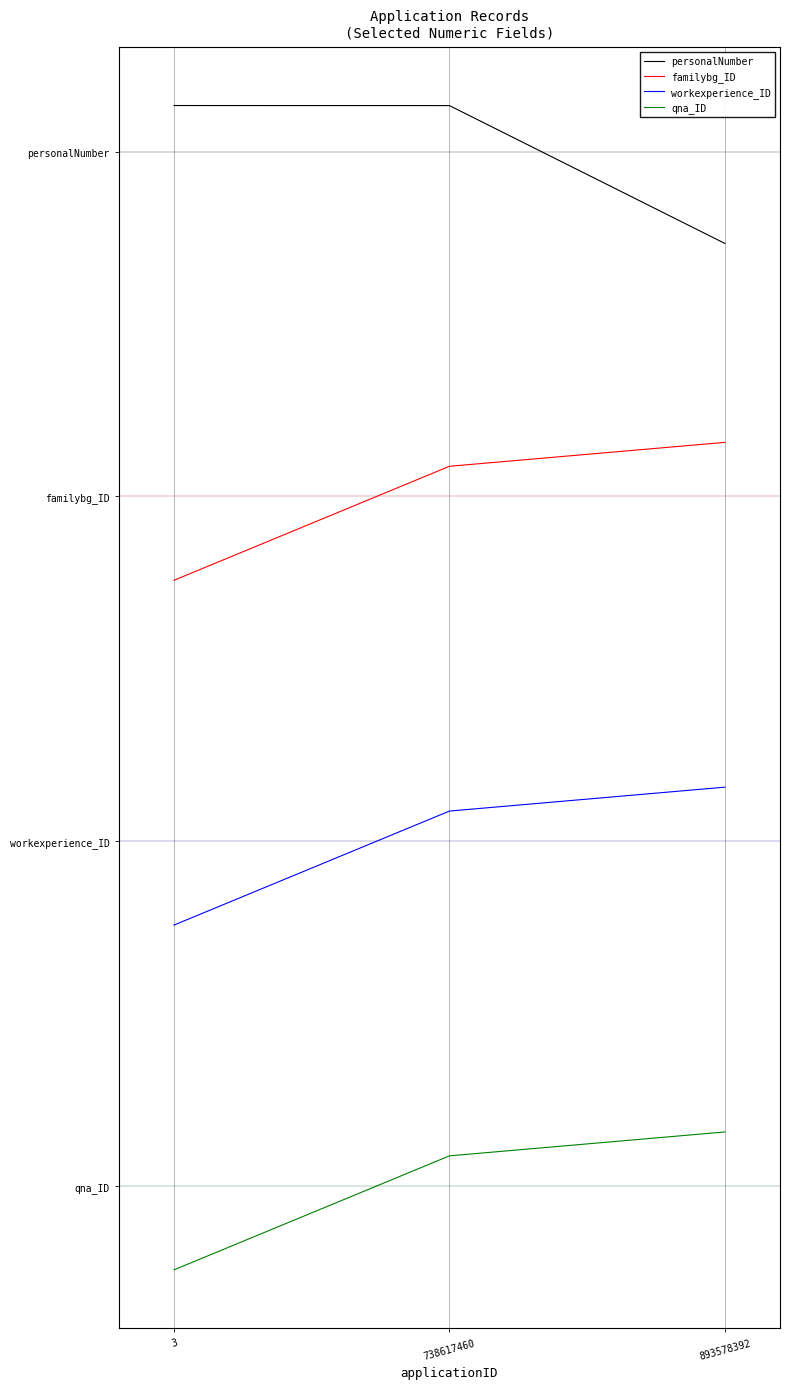

Read the workexperience_ID value at 3.

0.8